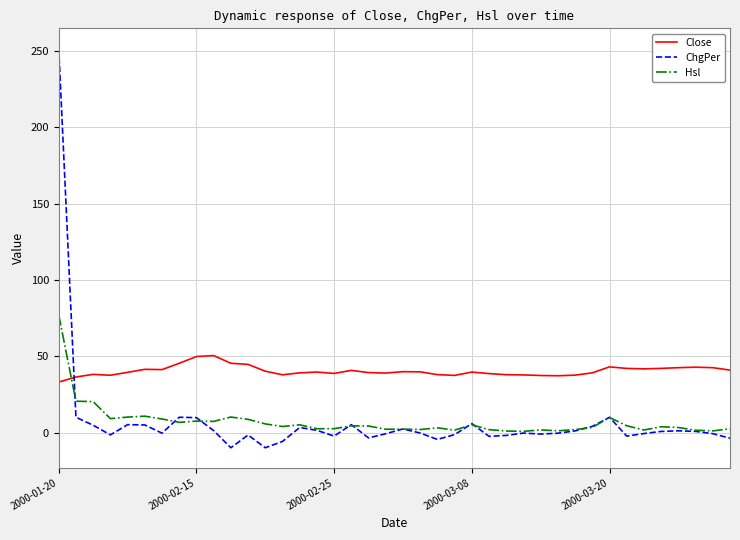

Which series has the largest total across all categories?

Close